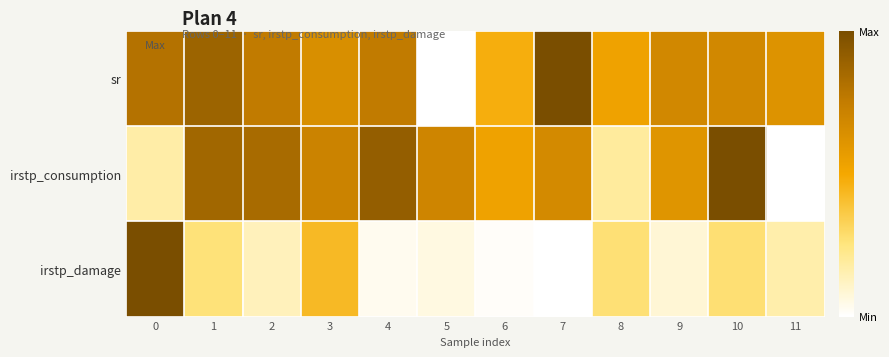

What is the maximum value shown in the chart?

1.0